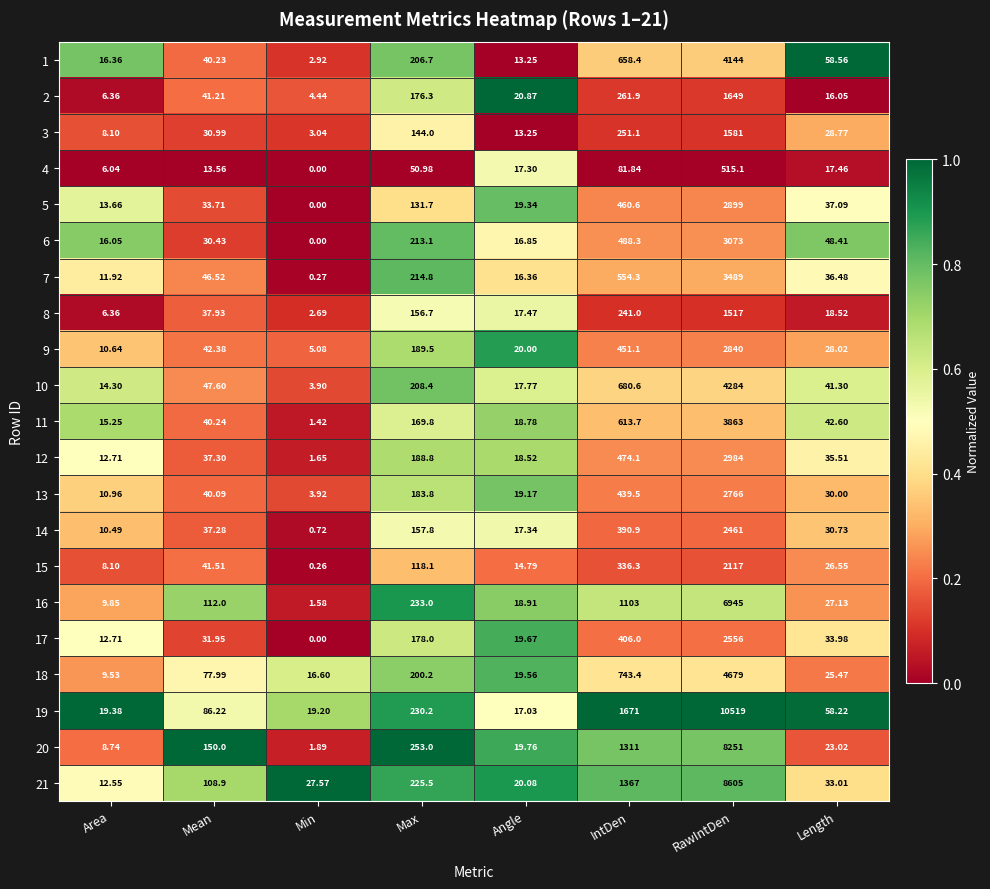

Which category has the lowest value across all series?

Min